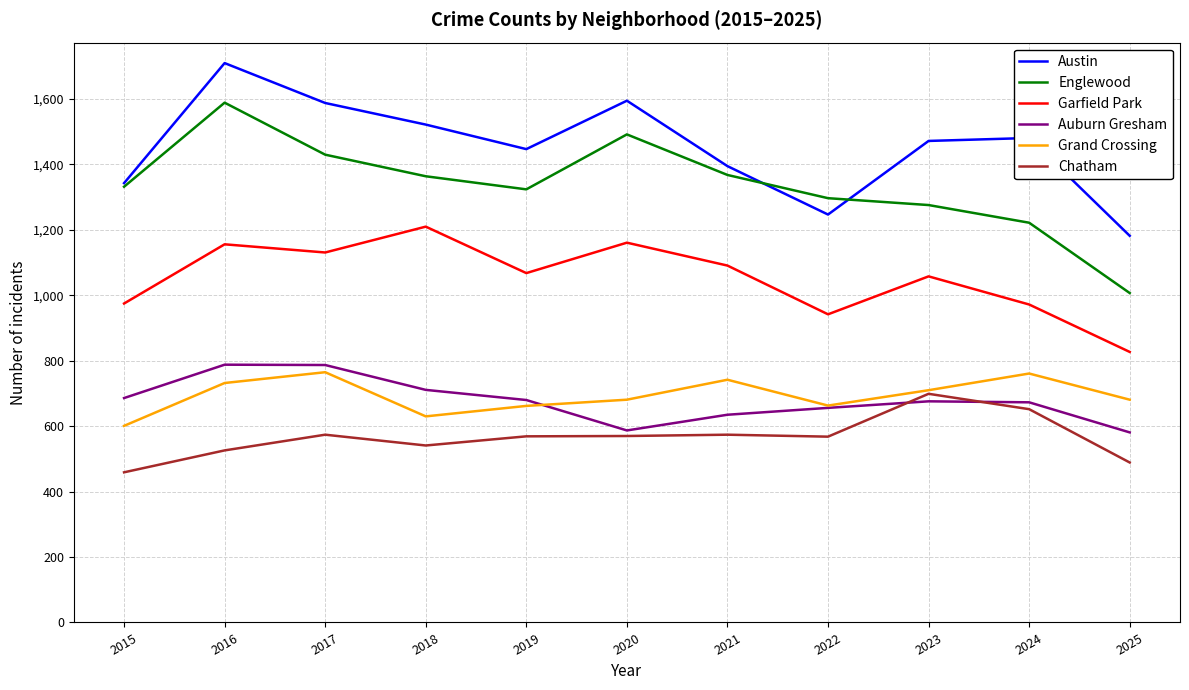

Is the value of Chatham at 2015 greater than the value of Garfield Park at 2022?

No